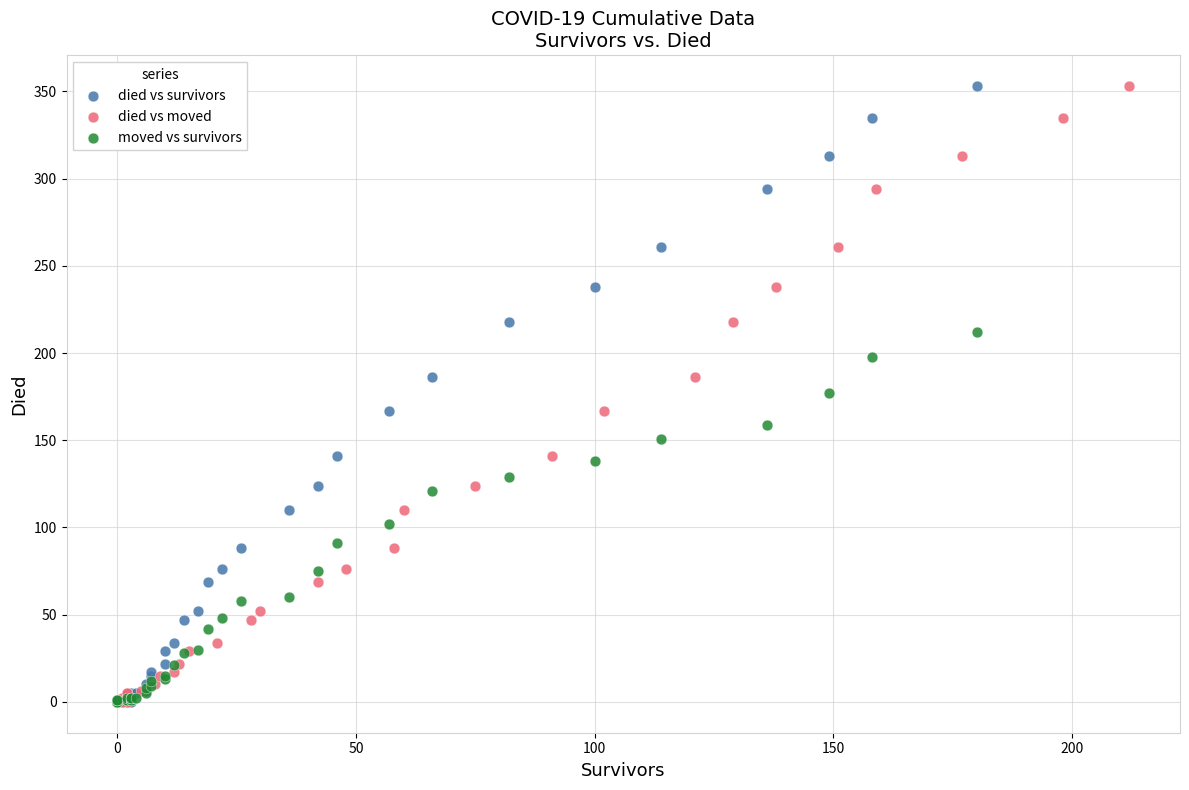

What are all the series names shown in the legend?

died vs survivors, died vs moved, moved vs survivors